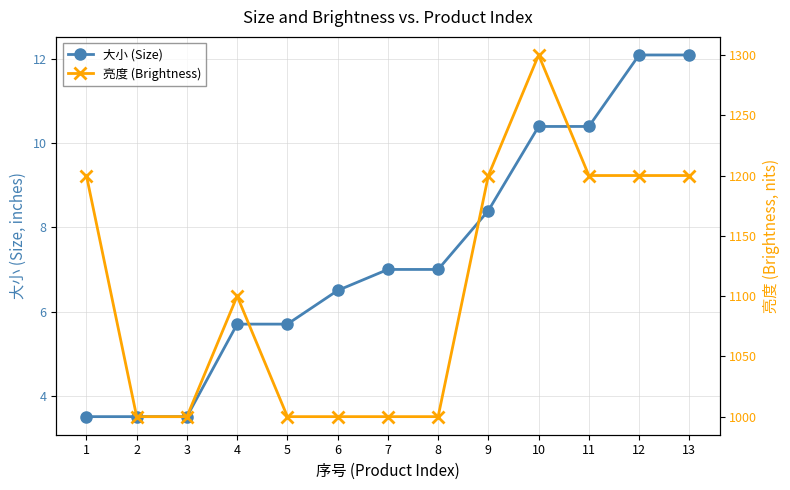

Rank the series by their average value, from highest to lowest.

亮度 (Brightness), 大小 (Size)